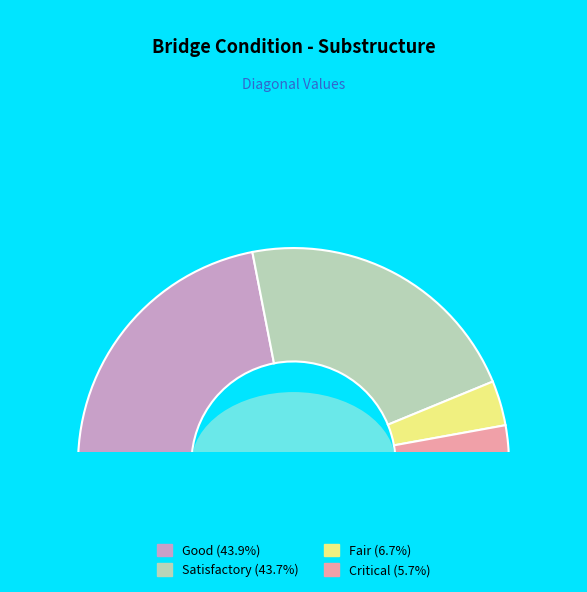

Is it true that 9 is 6% of the pie?

True